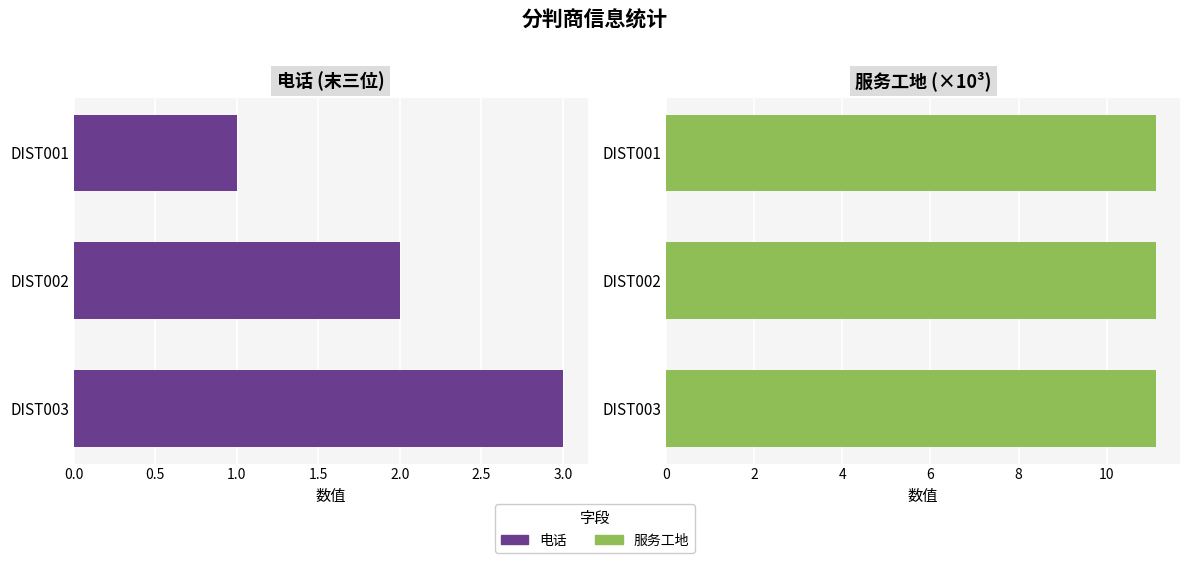

What value does the 电话 series have at DIST001?

1.0